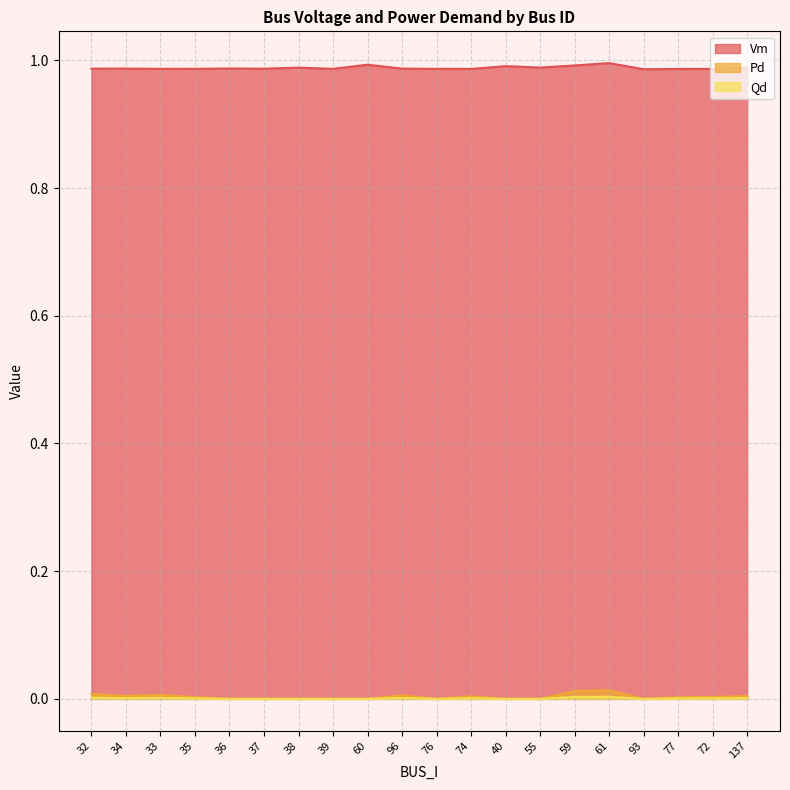

List the series in order of their peak value, highest first.

Vm, Pd, Qd